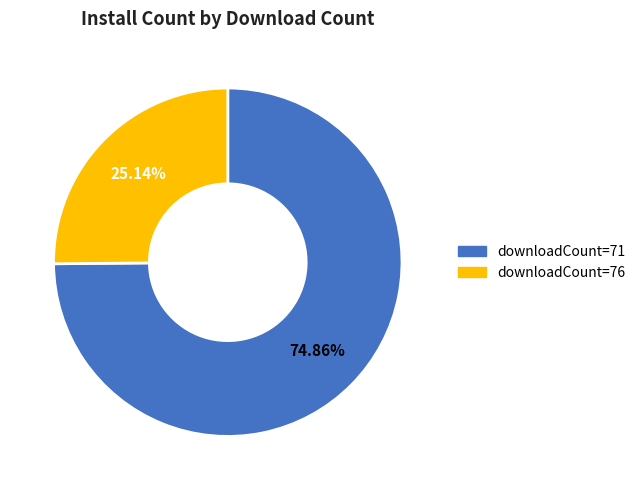

Does any single category account for the majority?

Yes